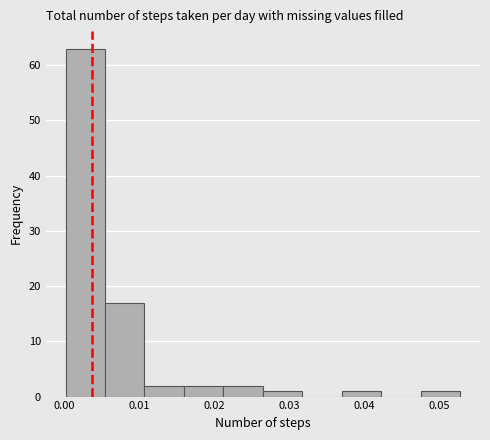

Reading left to right, list every bar in this chart as the range it spans on the x-axis followed by its height. Neither the bar edges nor the heights are printed on the chart, so give them approximately, as read against the axes.

0.000 to 0.005: 63
0.005 to 0.011: 17
0.011 to 0.016: 2
0.016 to 0.021: 2
0.021 to 0.026: 2
0.026 to 0.032: 1
0.032 to 0.037: 0
0.037 to 0.042: 1
0.042 to 0.048: 0
0.048 to 0.053: 1